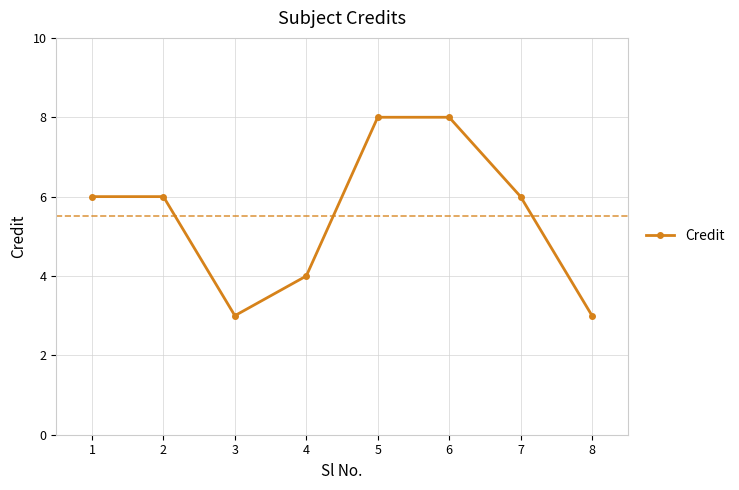

What is the difference between the second highest and second lowest values?

5